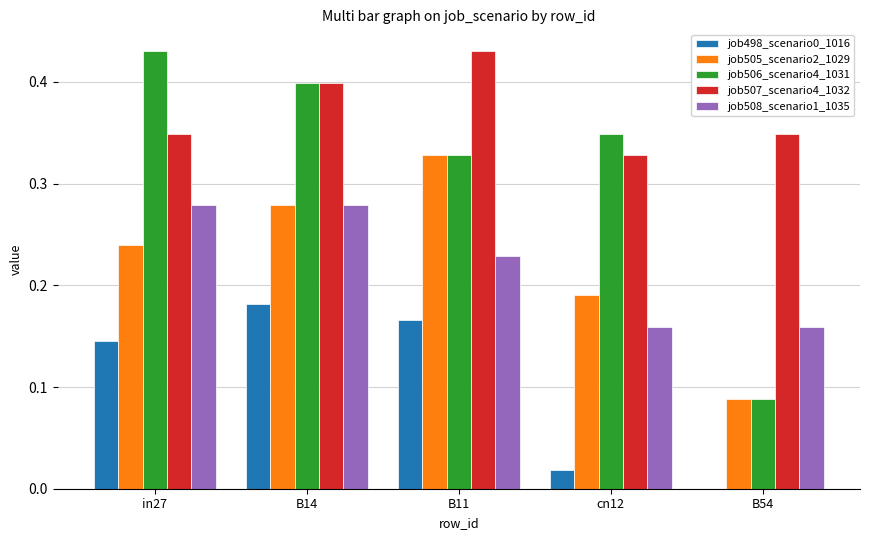

The job507_scenario4_1032 series shows 0.2 at B54. True or false?

False